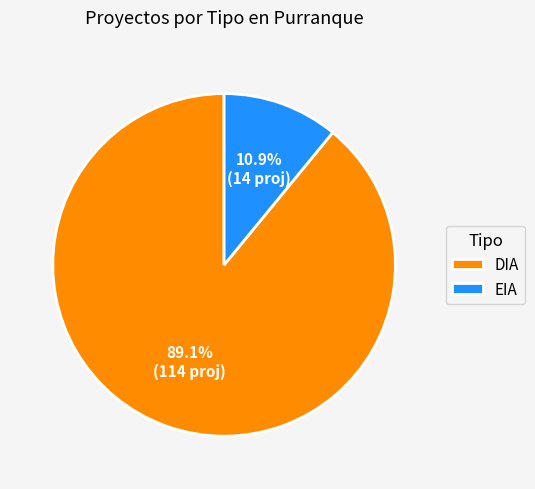

How many segments does this pie chart have?

2